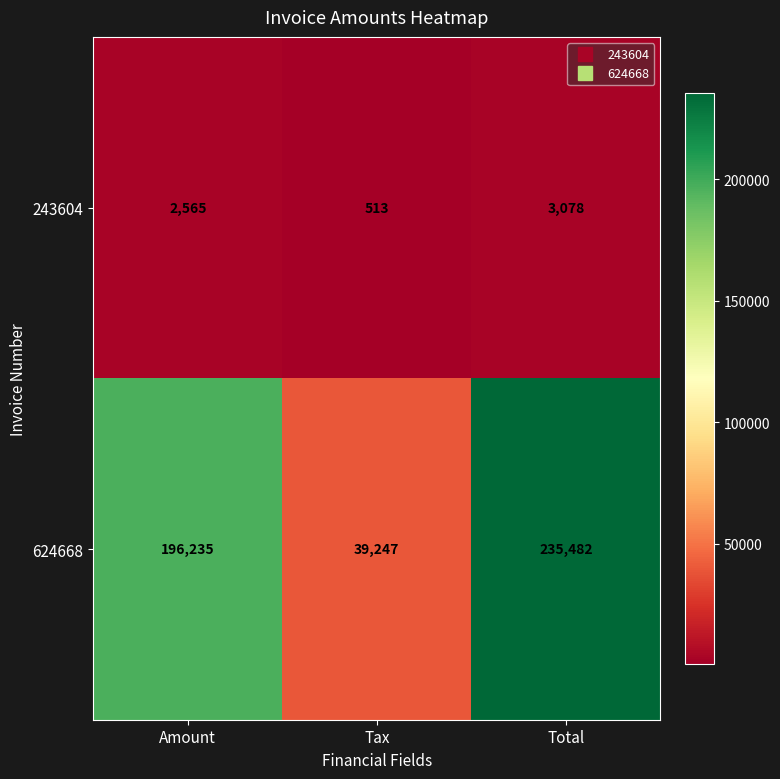

What is the minimum value shown in the chart?

513